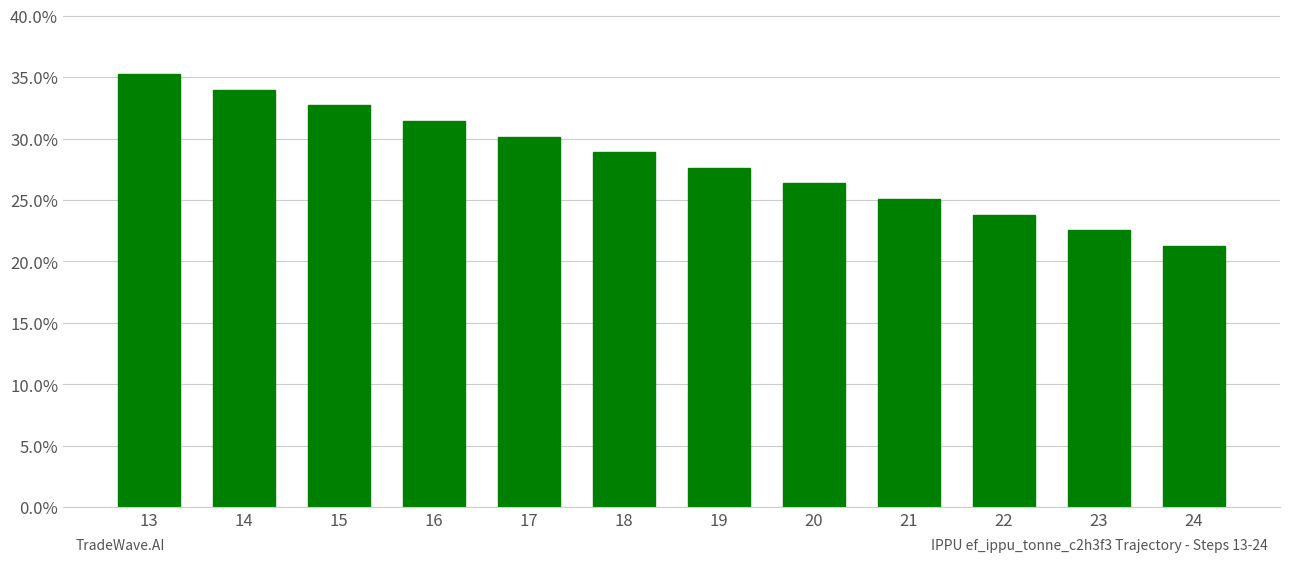

At which category does the chart reach its minimum across all series?

24